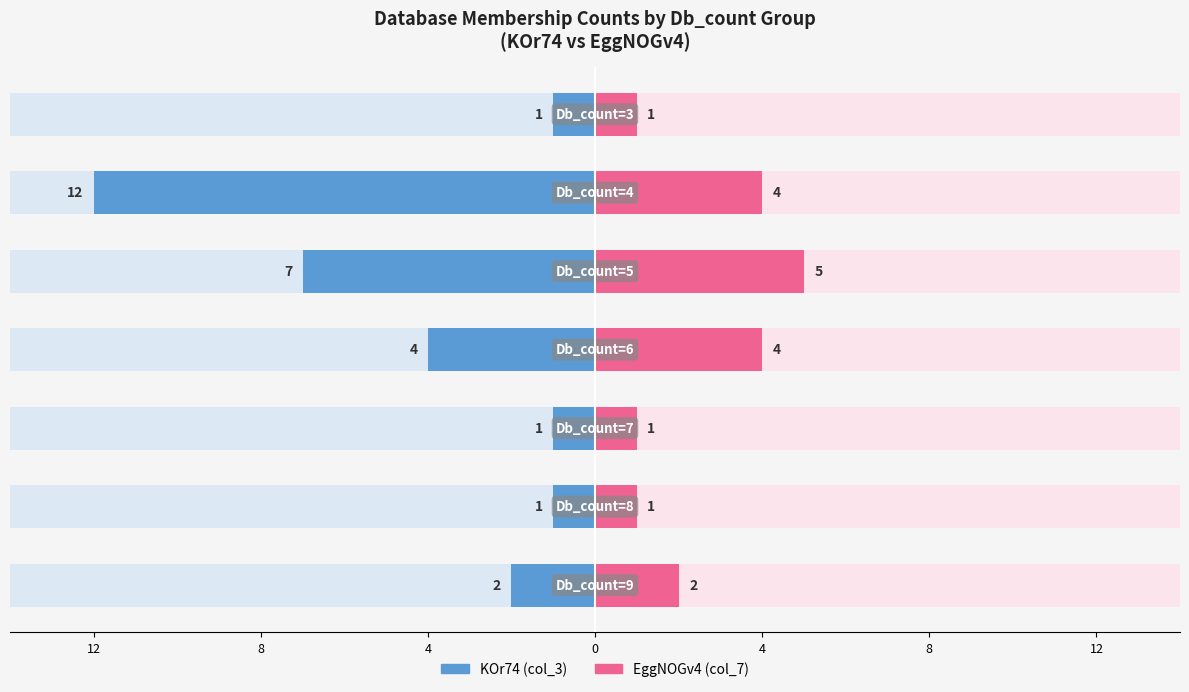

What is the value of the EggNOGv4 (col_7) bar at the 7th from the left?

2